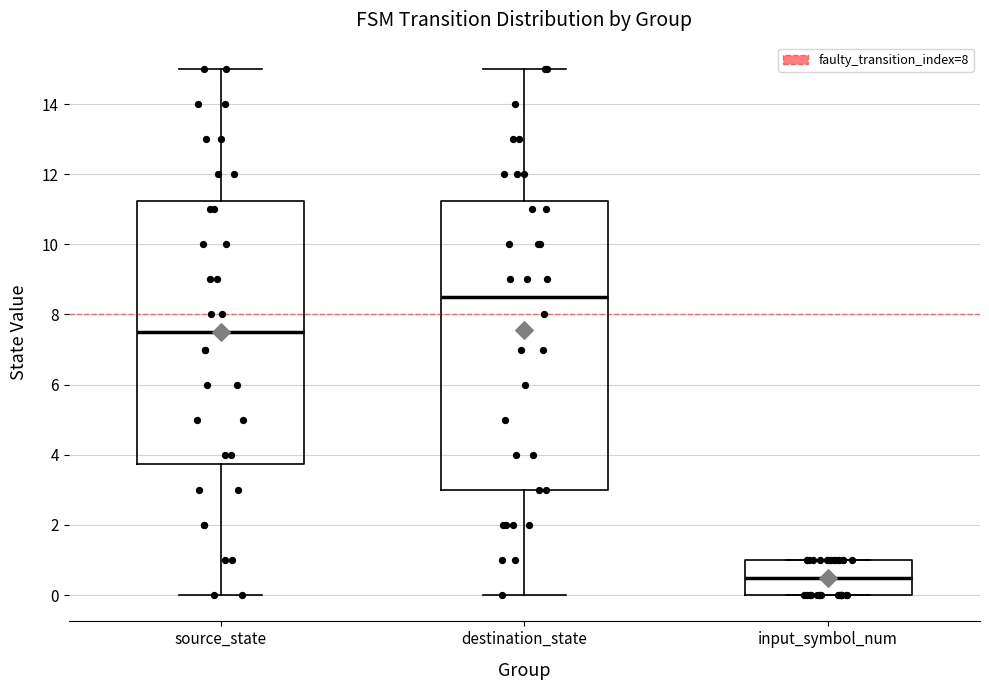

Reading left to right, transcribe this box plot: for each box, give where its median line is, the range the box spans, and where its two whiskers end, as read against the y-axis. The values are not printed on the chart, so give them approximately, as read against the axis.

source_state: median 7.6, box 3.8 to 11.2, whiskers 0.0 to 15.0
destination_state: median 8.6, box 3.0 to 11.2, whiskers 0.0 to 15.0
input_symbol_num: median 0.6, box 0.0 to 1.0, whiskers 0.0 to 1.0